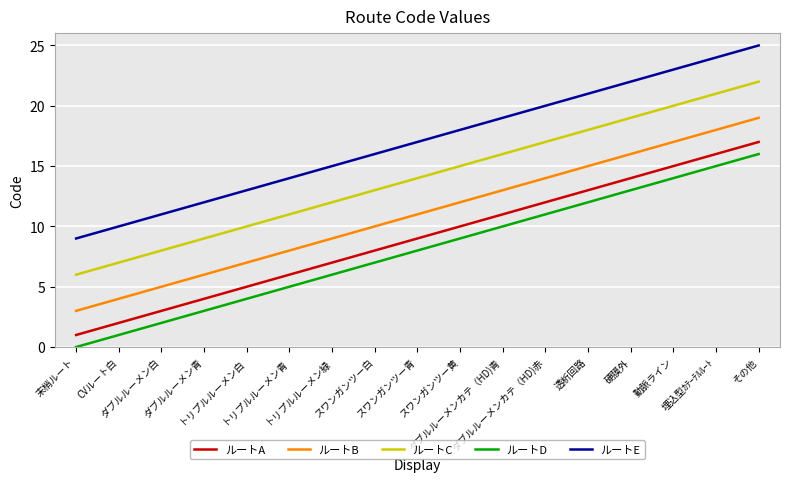

What is the difference between the maximum and minimum values in the ルートB series?

16